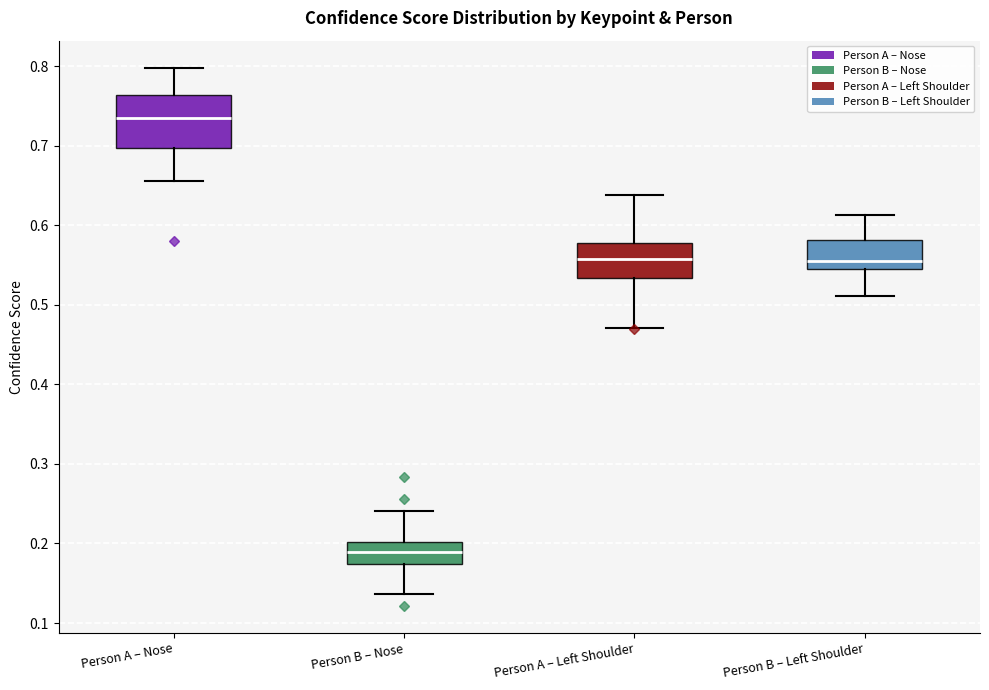

Reading left to right, read every box against the y-axis: the position of its median line, the range the box covers, and the ends of its whiskers. The values are not printed on the chart, so give them approximately, as read against the axis.

Person A – Nose: median 0.73, box 0.70 to 0.76, whiskers 0.66 to 0.80
Person B – Nose: median 0.19, box 0.17 to 0.20, whiskers 0.14 to 0.24
Person A – Left Shoulder: median 0.56, box 0.53 to 0.58, whiskers 0.47 to 0.64
Person B – Left Shoulder: median 0.56, box 0.55 to 0.58, whiskers 0.51 to 0.61